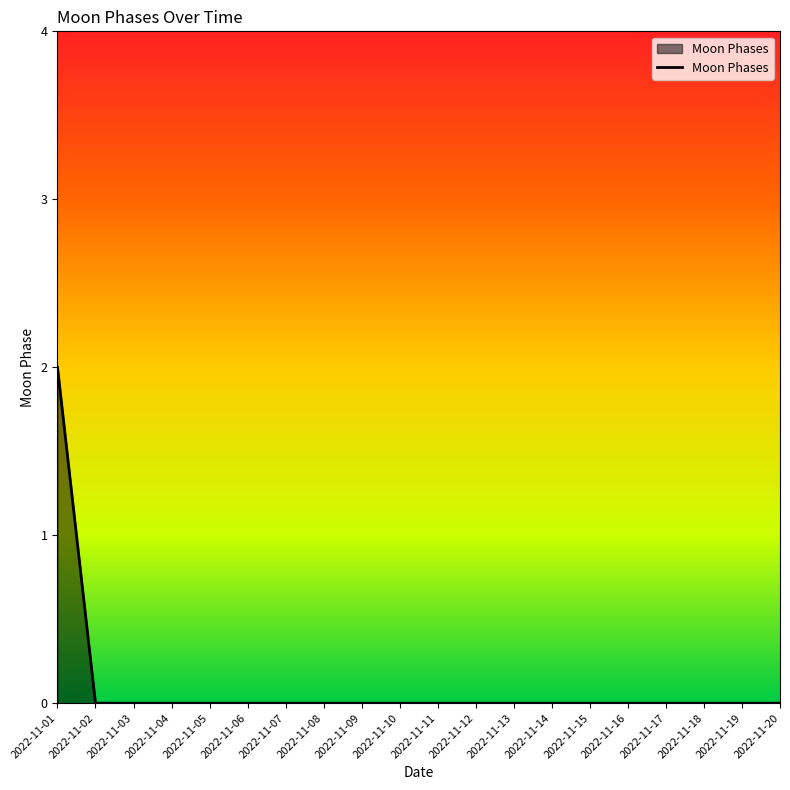

What is the difference between the maximum and second lowest values?

2